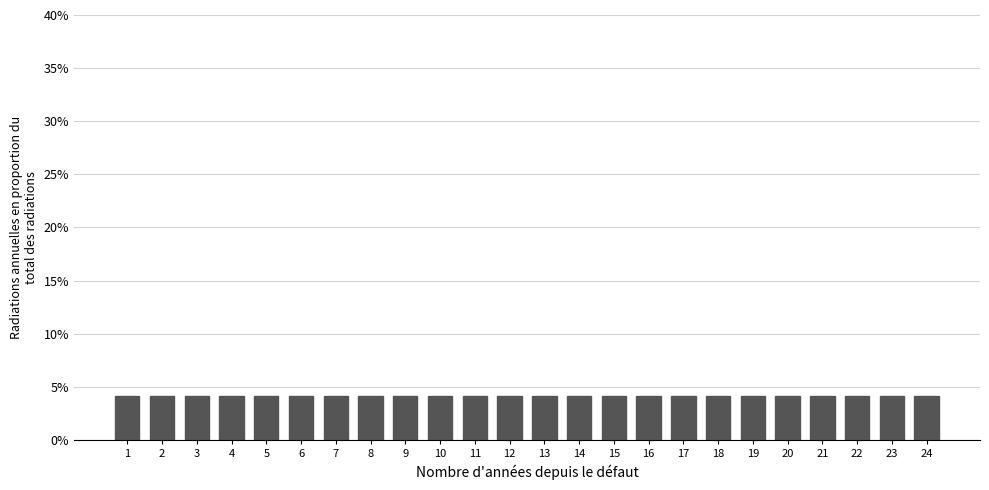

Reading left to right, list every bar in this chart as the range it spans on the x-axis followed by its height. The values are not printed on the chart, so give them approximately, as read against the axis.

0.5 to 1.5: 4
1.5 to 2.5: 4
2.5 to 3.5: 4
3.5 to 4.5: 4
4.5 to 5.5: 4
5.5 to 6.5: 4
6.5 to 7.5: 4
7.5 to 8.5: 4
8.5 to 9.5: 4
9.5 to 10.5: 4
10.5 to 11.5: 4
11.5 to 12.5: 4
12.5 to 13.5: 4
13.5 to 14.5: 4
14.5 to 15.5: 4
15.5 to 16.5: 4
16.5 to 17.5: 4
17.5 to 18.5: 4
18.5 to 19.5: 4
19.5 to 20.5: 4
20.5 to 21.5: 4
21.5 to 22.5: 4
22.5 to 23.5: 4
23.5 to 24.5: 4